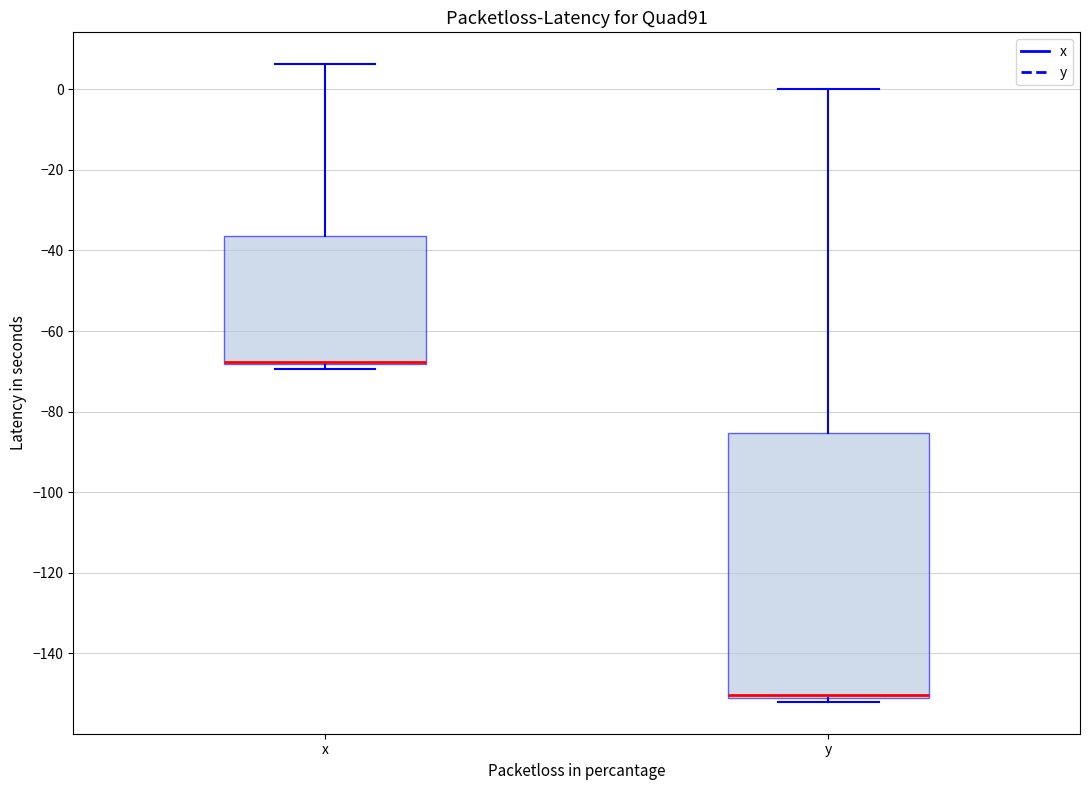

Reading left to right, read every box against the y-axis: the position of its median line, the range the box covers, and the ends of its whiskers. The values are not printed on the chart, so give them approximately, as read against the axis.

x: median -68 (drawn on the box's lower edge), box -68 to -36, whiskers -70 to 6
y: median -150 (just above the box's lower edge), box -150 to -86, whiskers -152 to 0